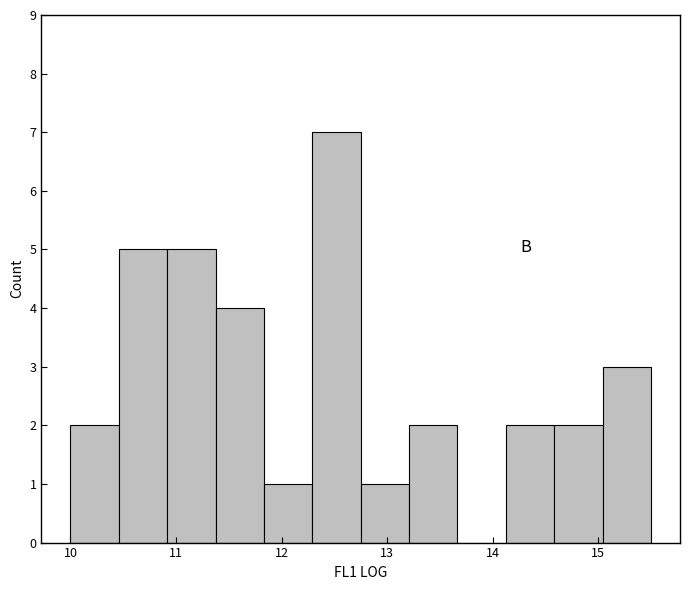

Reading left to right, transcribe this chart: for each bar, give the range it covers on the x-axis and its height. Neither the bar edges nor the heights are printed on the chart, so give them approximately, as read against the axes.

10.0 to 10.5: 2
10.5 to 10.9: 5
10.9 to 11.4: 5
11.4 to 11.8: 4
11.8 to 12.3: 1
12.3 to 12.8: 7
12.8 to 13.2: 1
13.2 to 13.7: 2
13.7 to 14.1: 0
14.1 to 14.6: 2
14.6 to 15.0: 2
15.0 to 15.5: 3